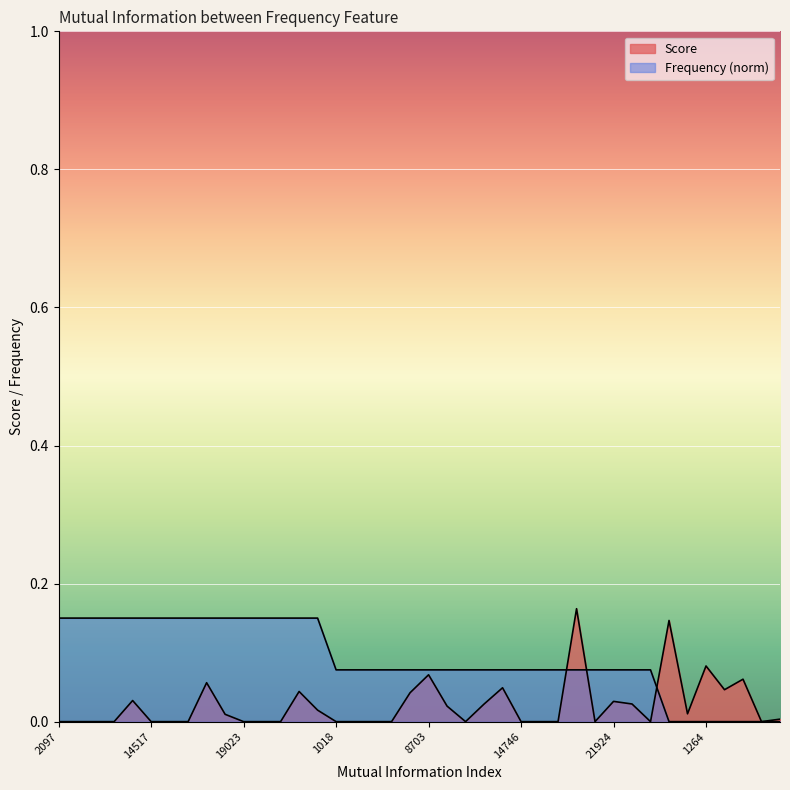

How many values in Score are above zero?

19